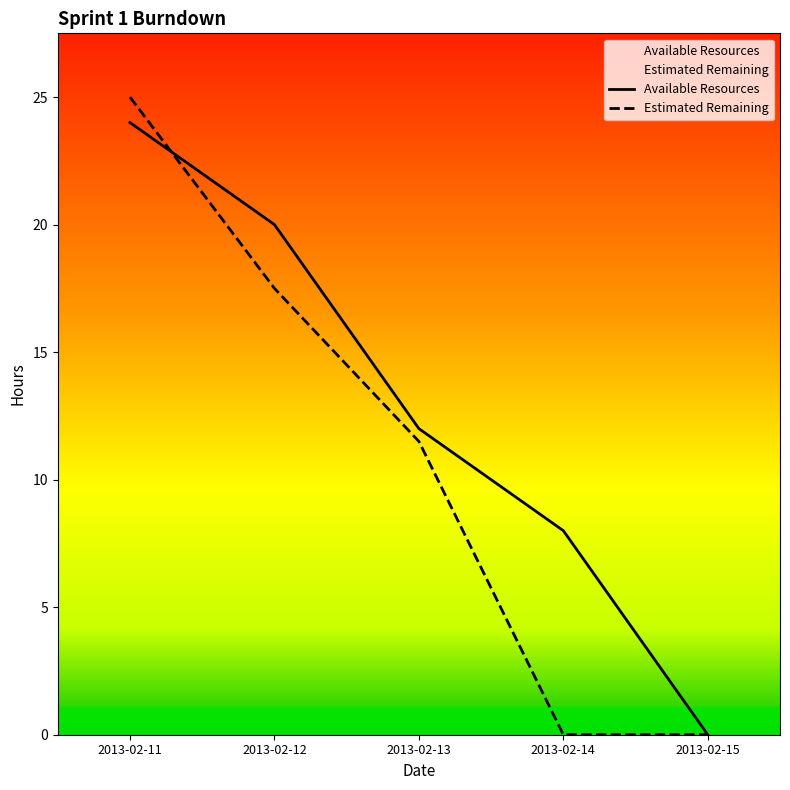

What is the difference between the maximum and minimum values in the Estimated Remaining series?

25.0